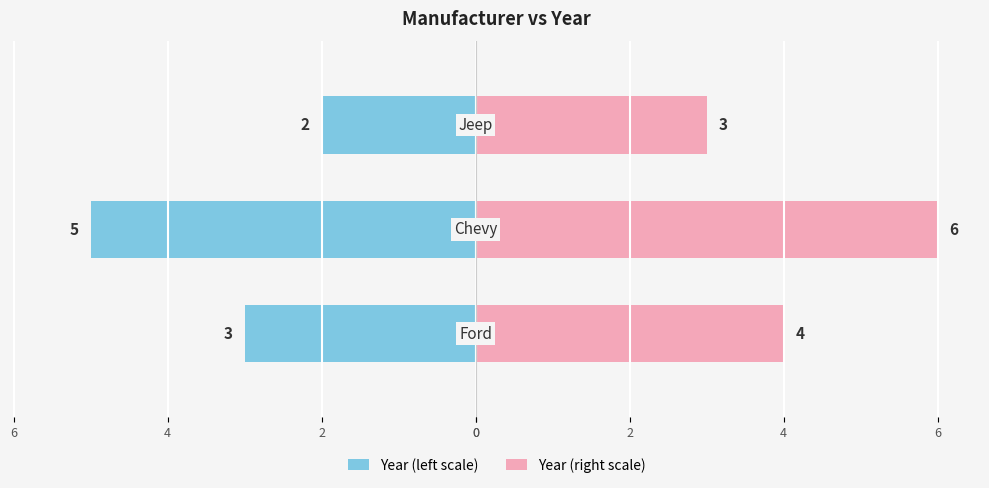

Reading left to right, extract all data points from this chart.

Year (left scale): -3	-5	-2
Year (right scale): 4	6	3